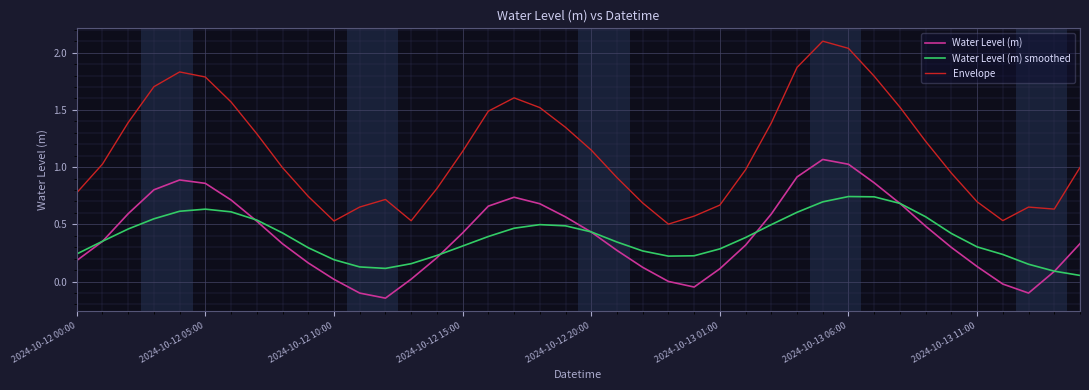

Which series has the largest range (max minus min)?

Envelope